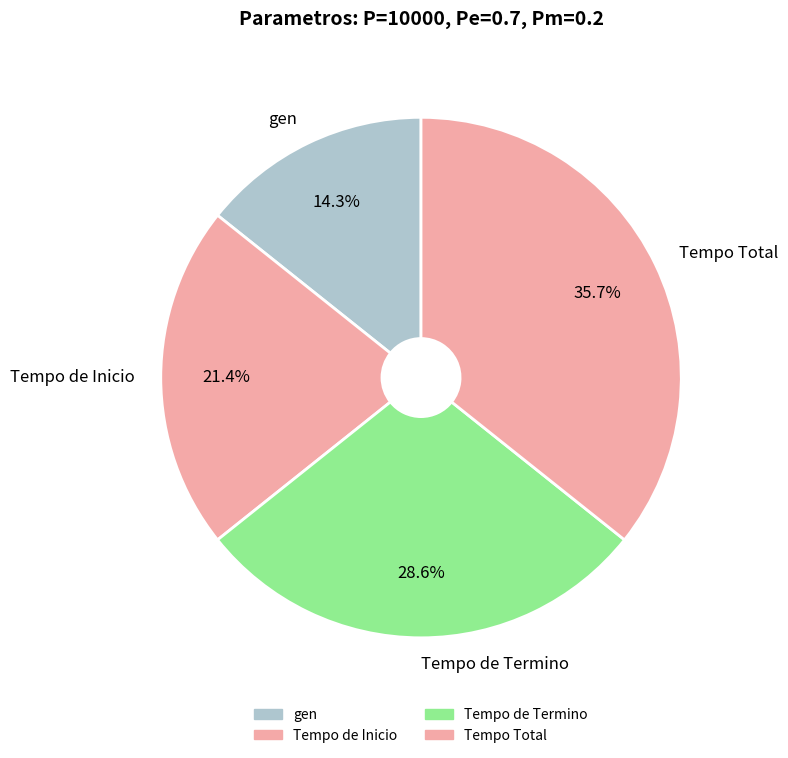

What percentage is NOT represented by Tempo de Inicio?

78.6%